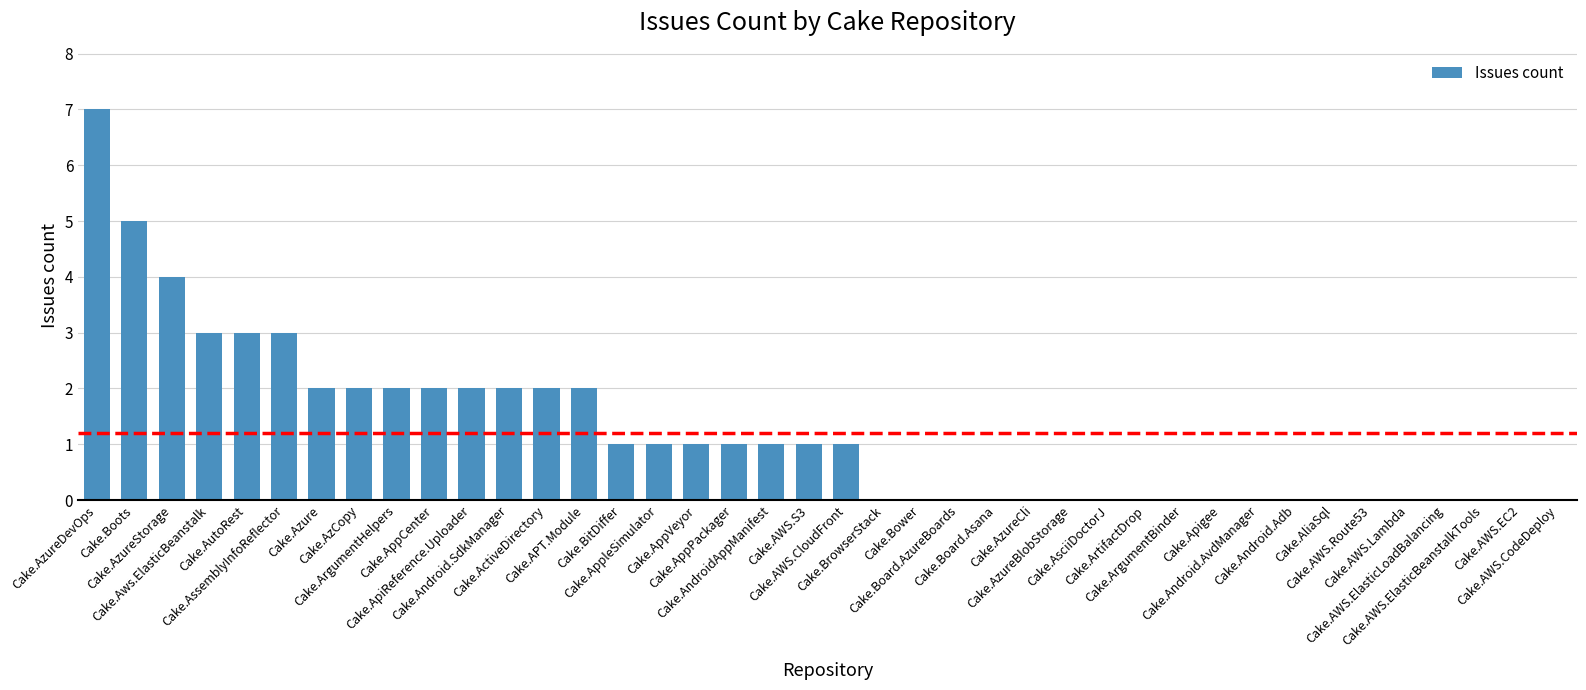

What is the sum of all values?

48